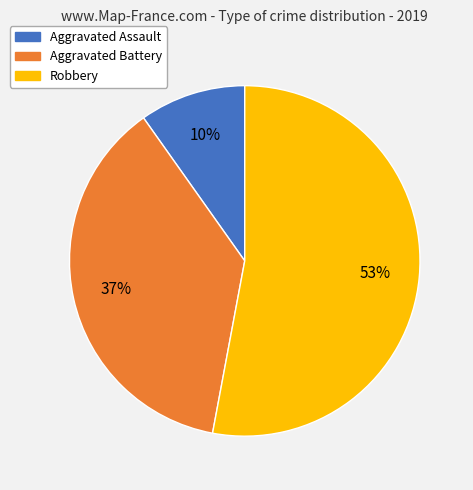

True or false: Aggravated Assault accounts for 10% of the total.

True